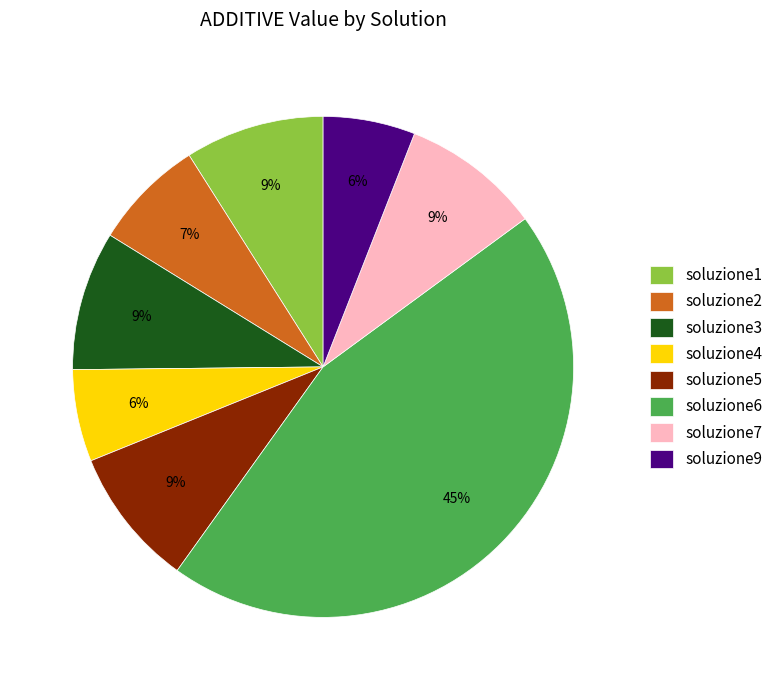

What percentage is the soluzione4 slice, to the nearest percent?

6%